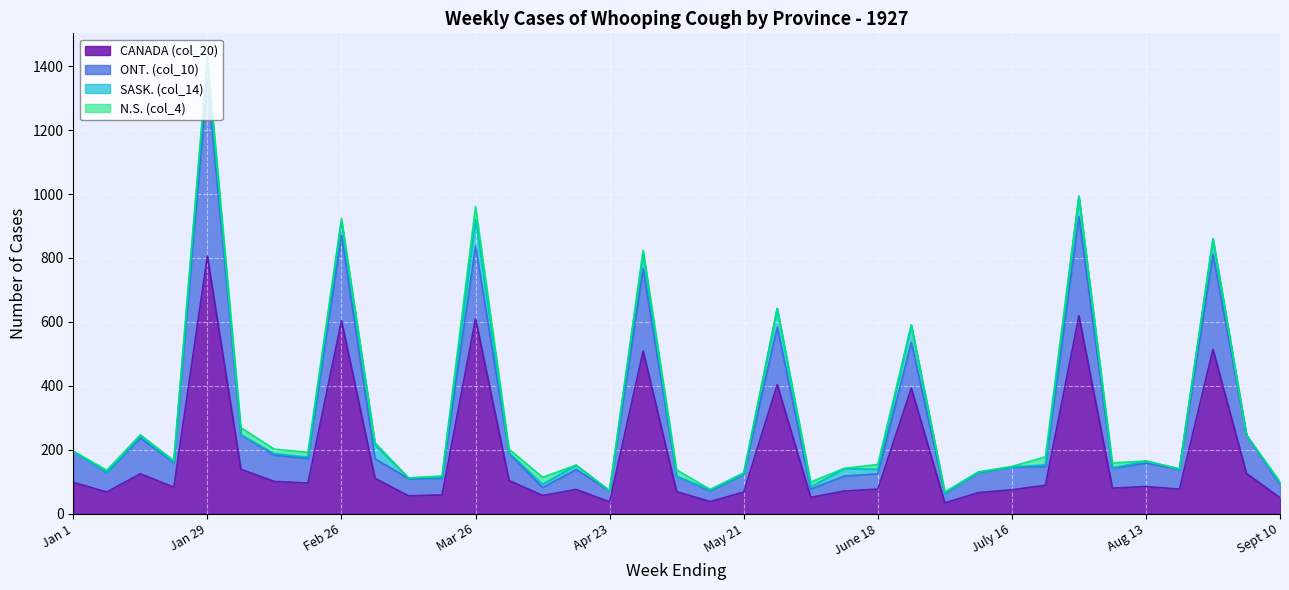

The value of SASK. (col_14) at Aug 6 is 47. True or false?

False